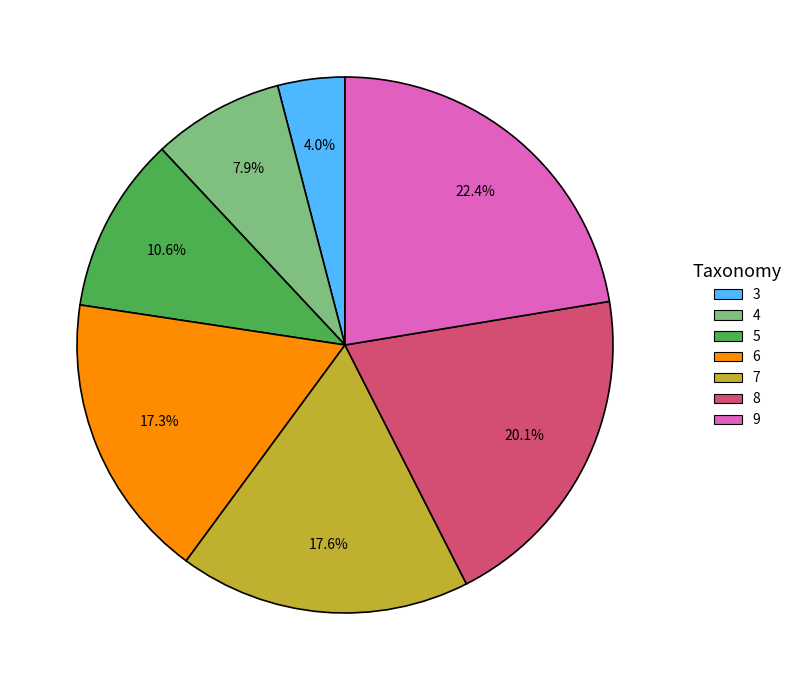

What is the largest slice in the pie chart?

9